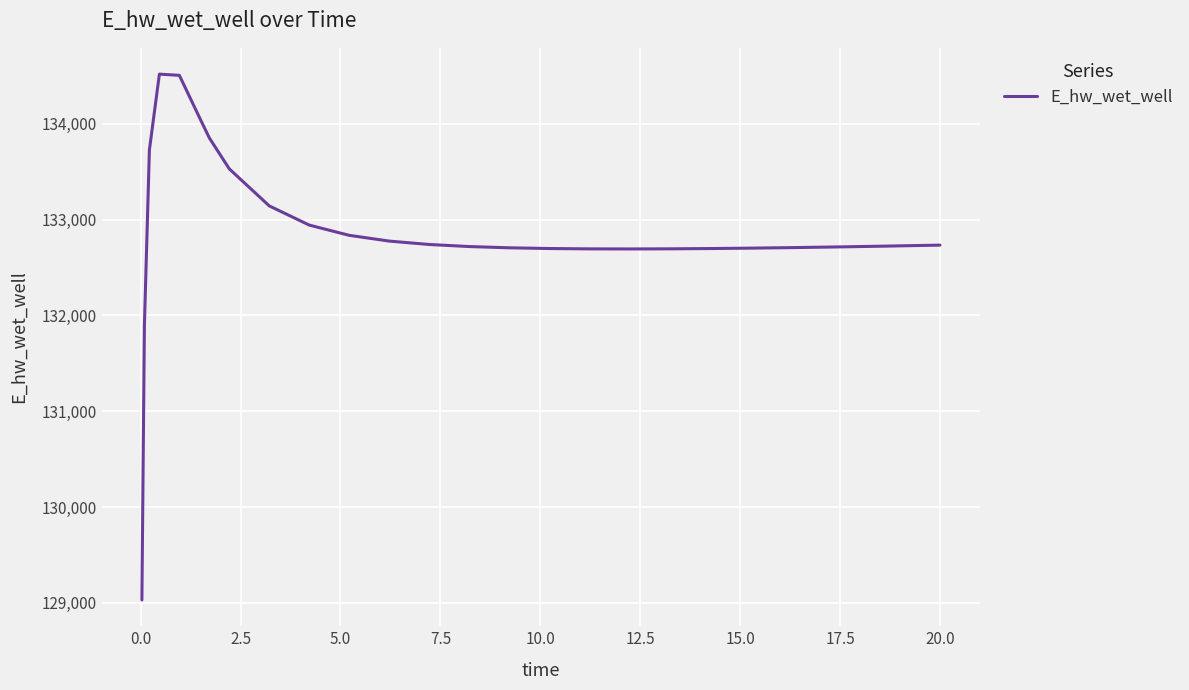

What is the greatest value displayed?

134518.6